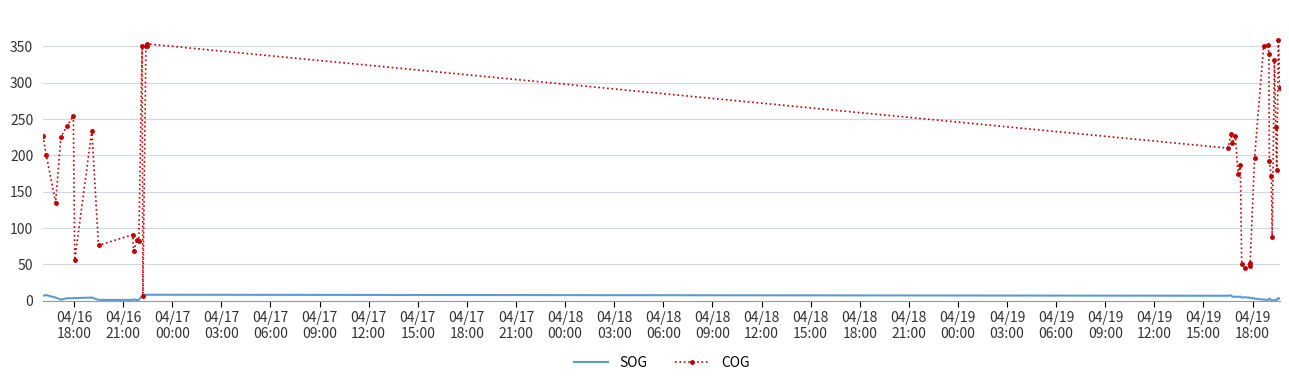

Count the number of categories in the chart.

40